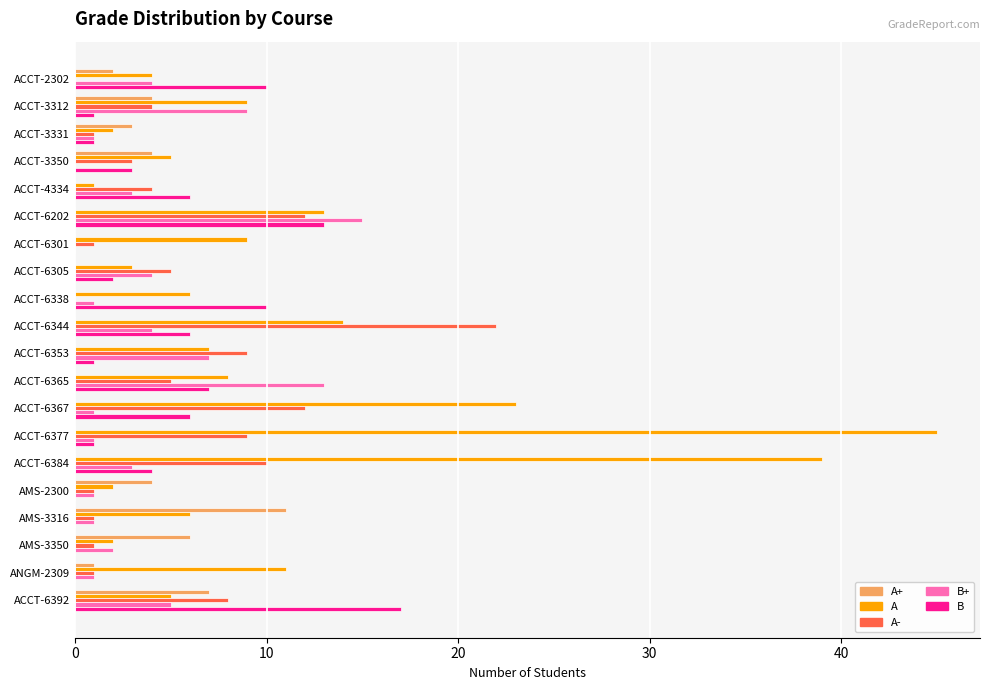

The value of B at ACCT-6367 is 6. True or false?

True